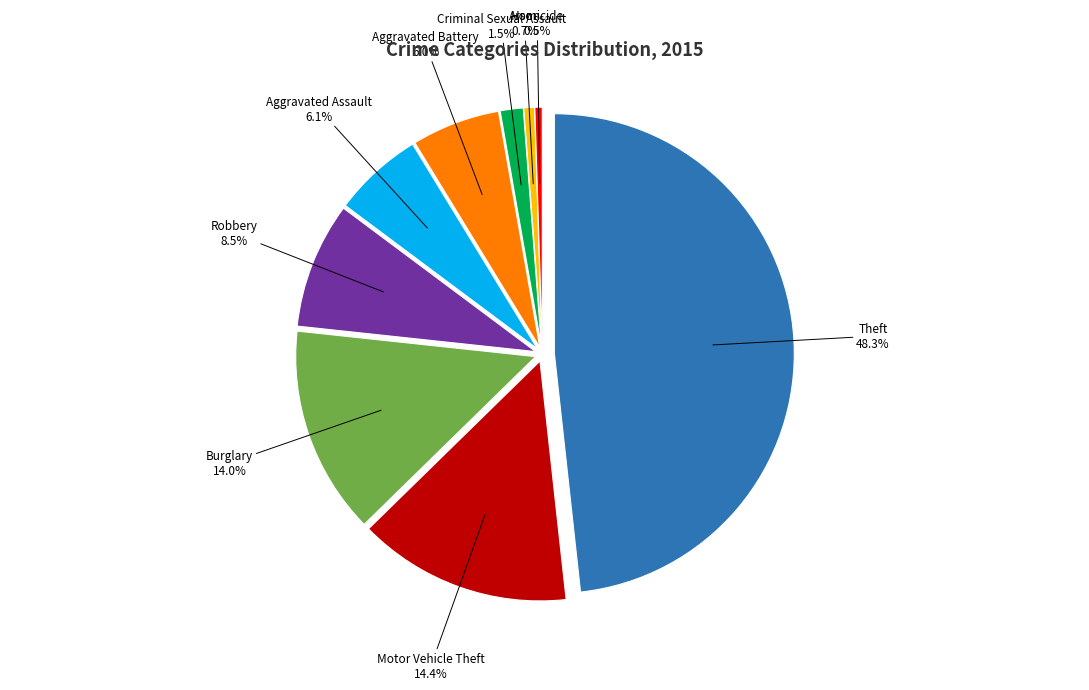

Is Robbery the majority of the pie?

No